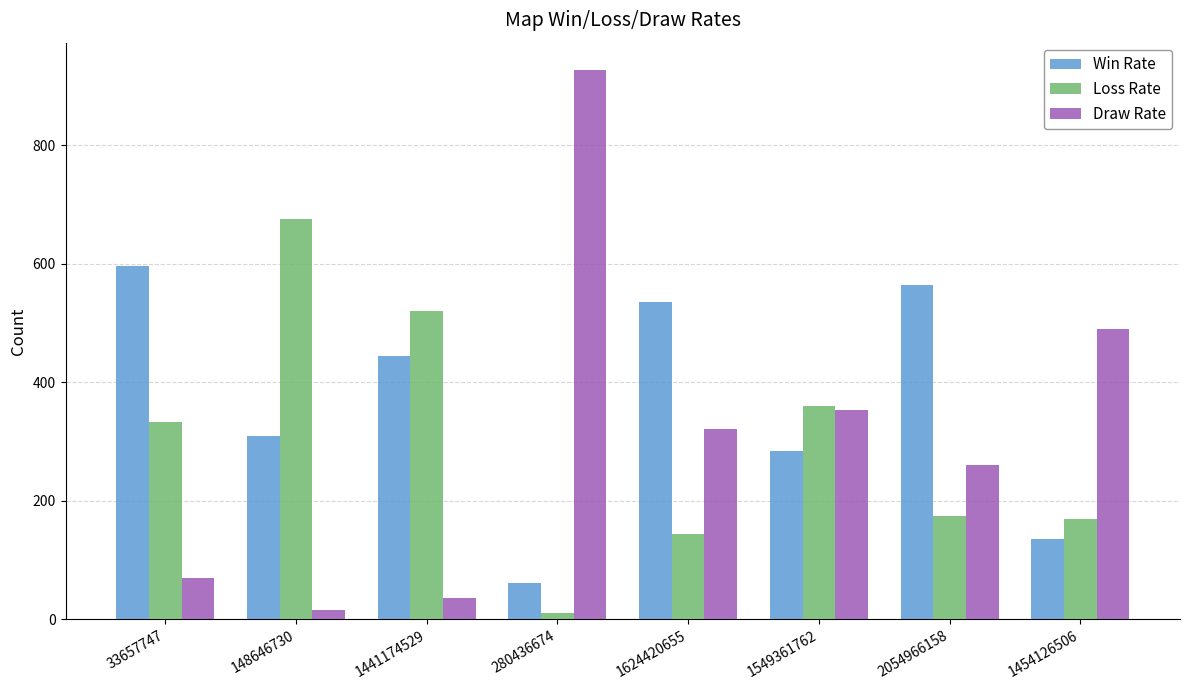

What is the difference between the highest and lowest values at 1549361762?

76